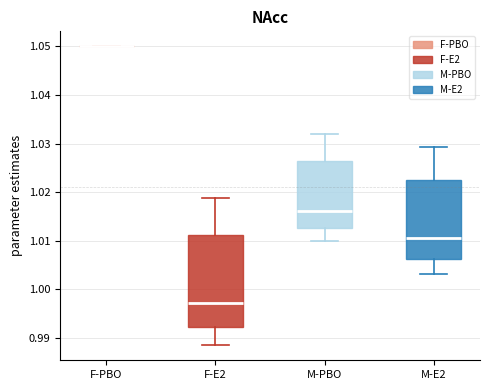

Reading left to right, read every box against the y-axis: the position of its median line, the range the box covers, and the ends of its whiskers. The values are not printed on the chart, so give them approximately, as read against the axis.

F-PBO: box collapsed to a line at 1.050, whiskers 1.050 to 1.050
F-E2: median 0.997, box 0.992 to 1.011, whiskers 0.988 to 1.019
M-PBO: median 1.016, box 1.013 to 1.026, whiskers 1.010 to 1.032
M-E2: median 1.011, box 1.006 to 1.023, whiskers 1.003 to 1.029